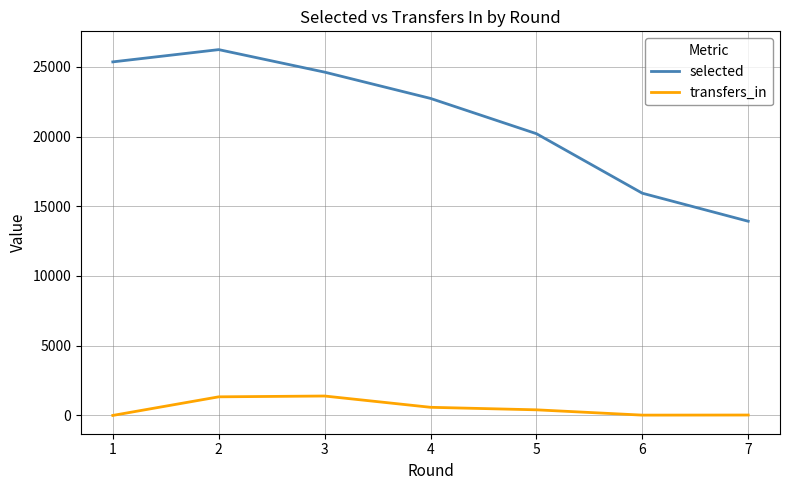

What is the difference between the highest and lowest values at 1?

25352